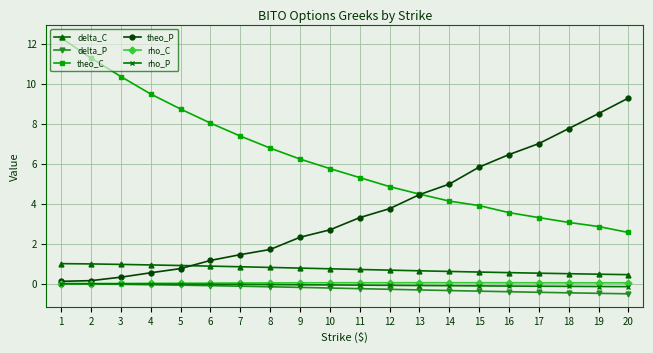

True or false: rho_C and theo_C cross at least once.

False